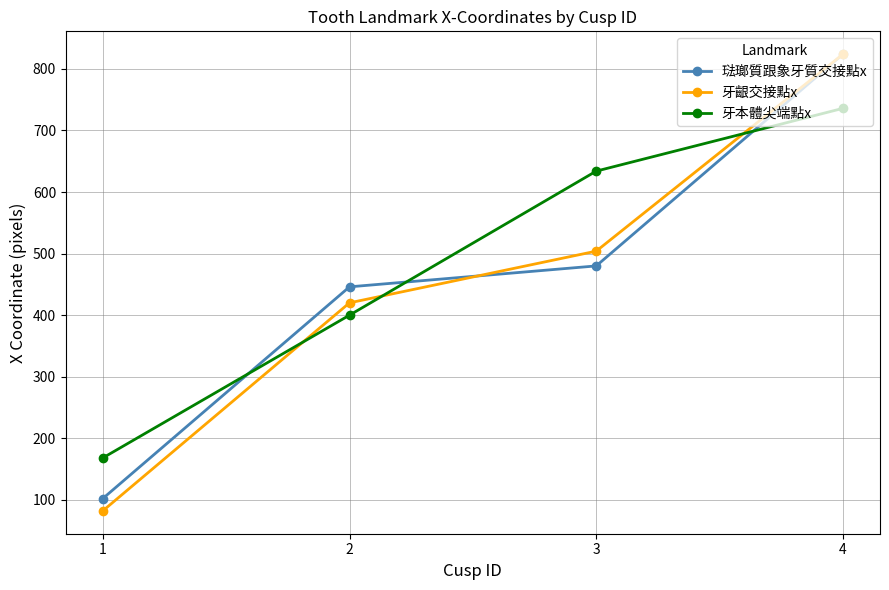

Which category has the lowest value across all series?

1